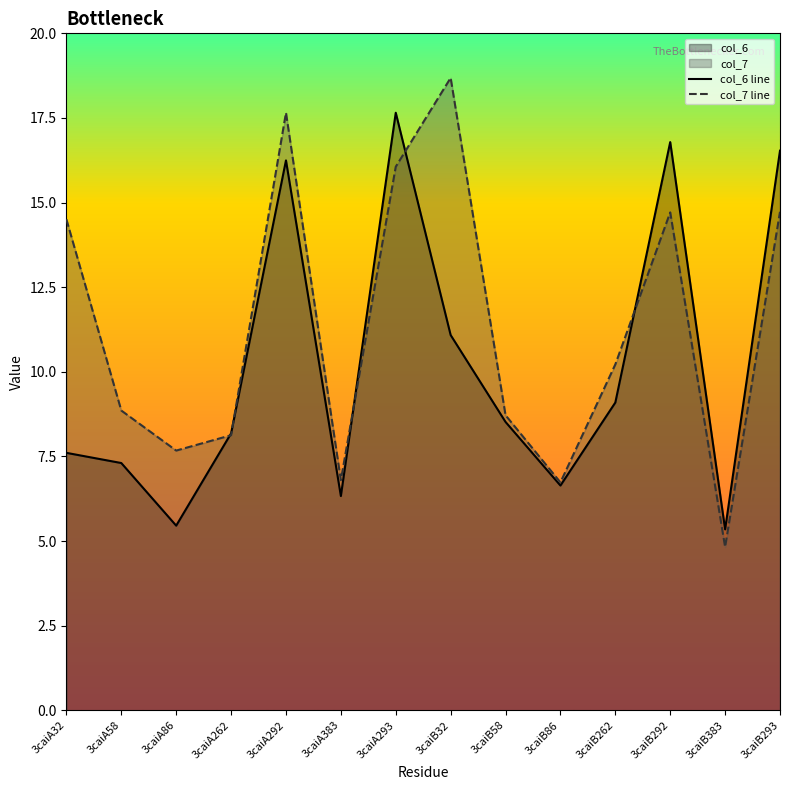

Rank the categories by col_7 value from lowest to highest.

3caiB383, 3caiB86, 3caiA383, 3caiA86, 3caiA262, 3caiB58, 3caiA58, 3caiB262, 3caiA32, 3caiB292, 3caiB293, 3caiA293, 3caiA292, 3caiB32